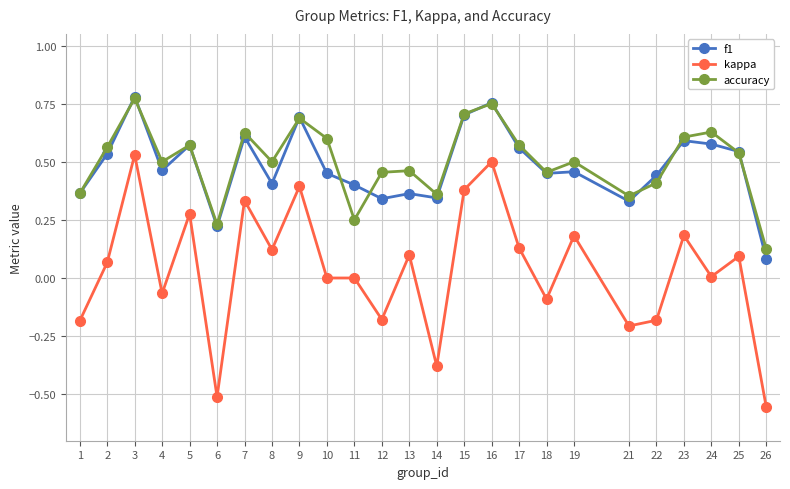

At which label does f1 reach its minimum?

26